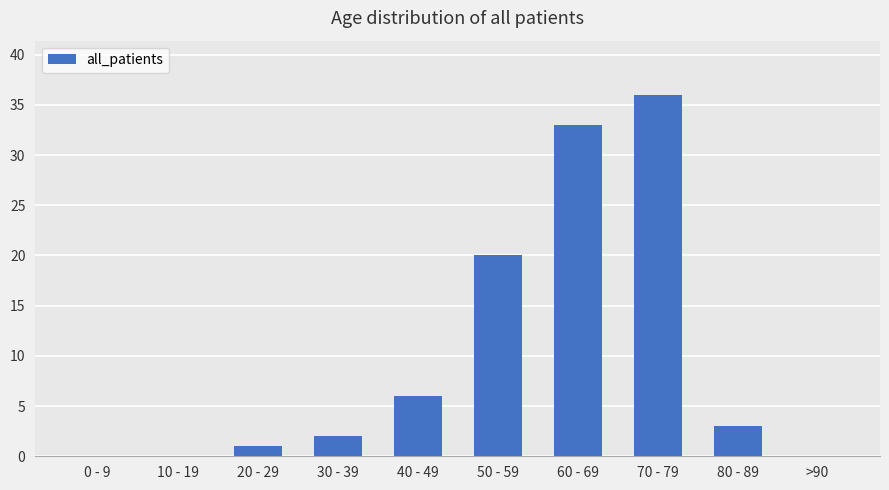

Between >90 and 70 - 79, which is larger?

70 - 79